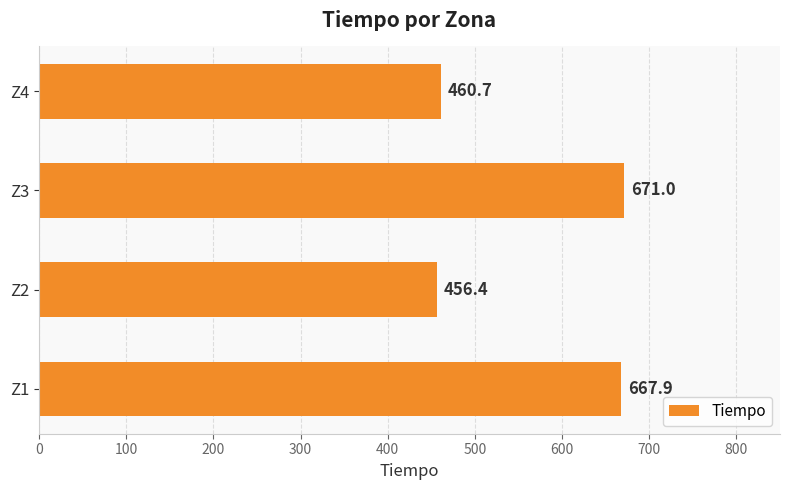

What is the sum of all values?

2256.0